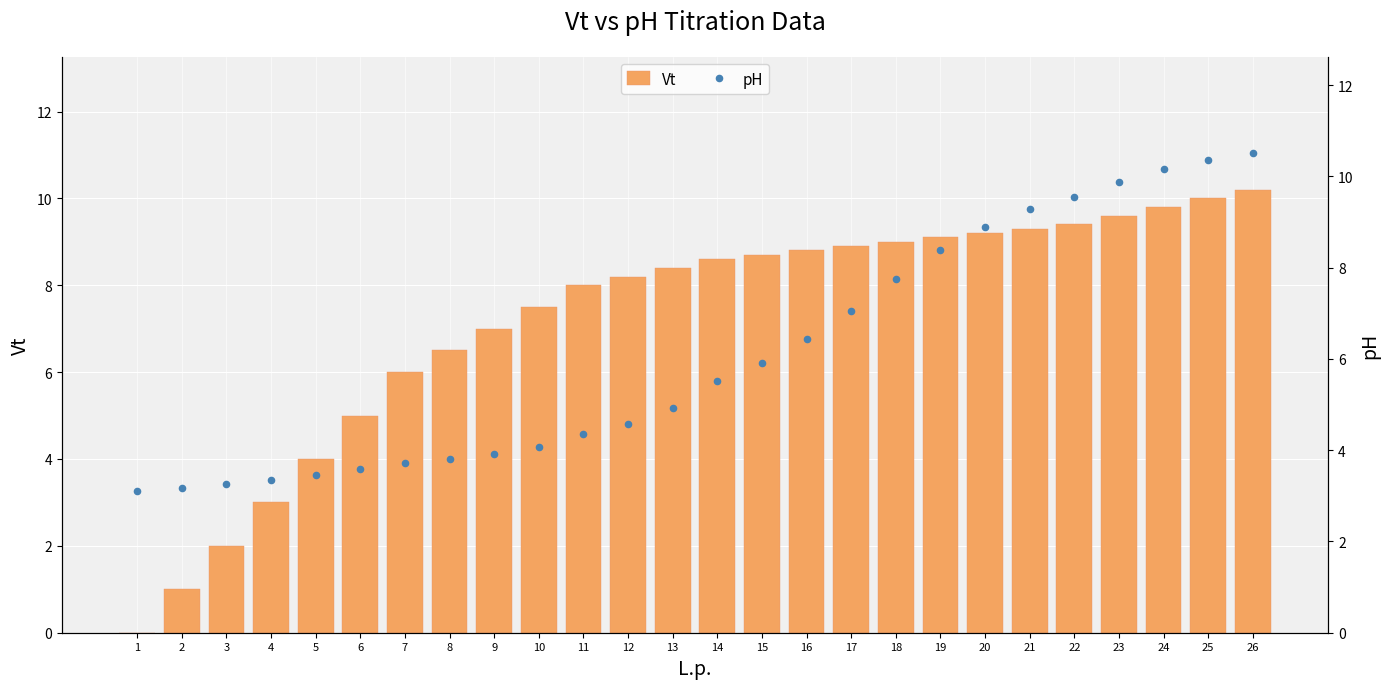

Which series has the largest total across all categories?

Vt